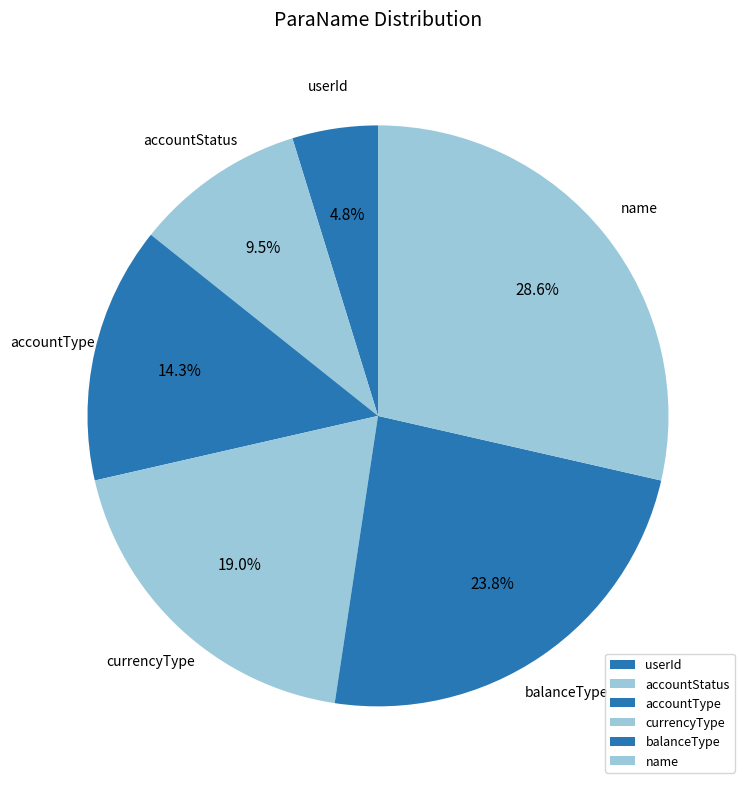

What portion of the pie excludes balanceType?

76.2%